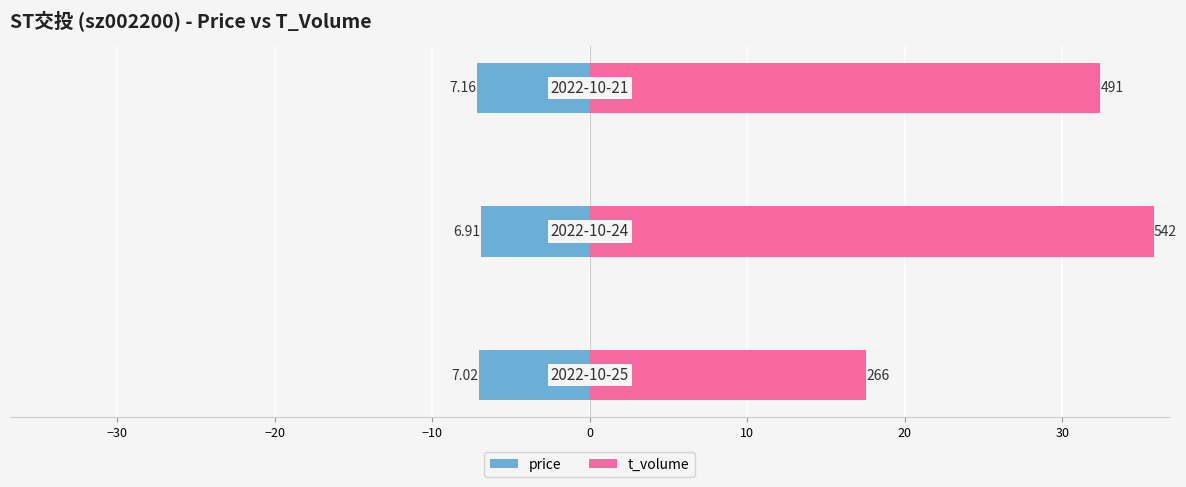

What is the maximum value shown in the chart?

35.8